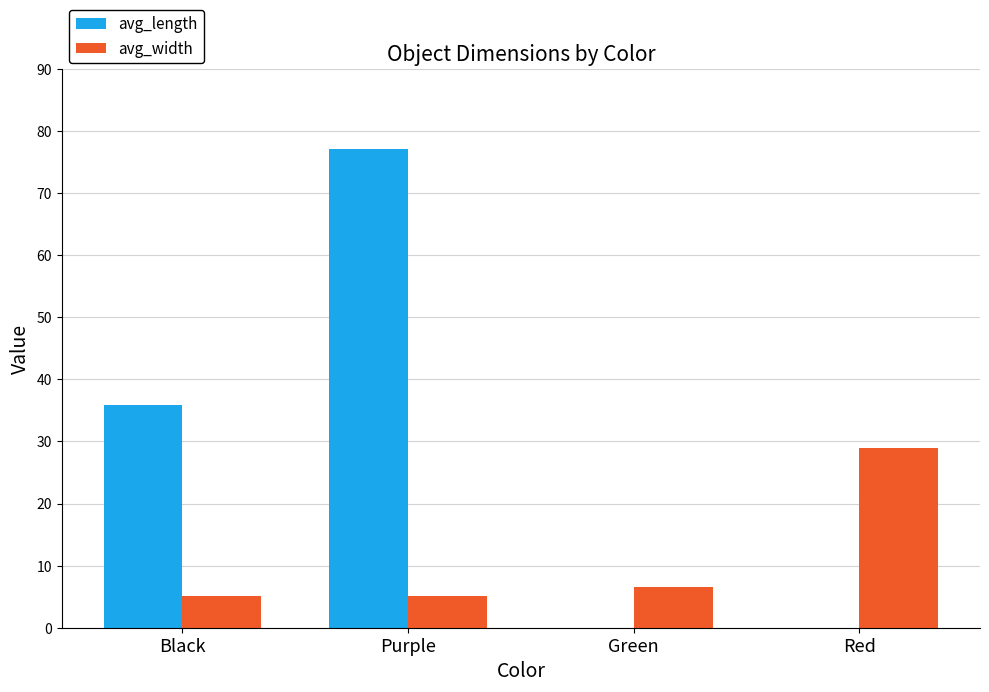

What is the total value across all series at Purple?

82.2